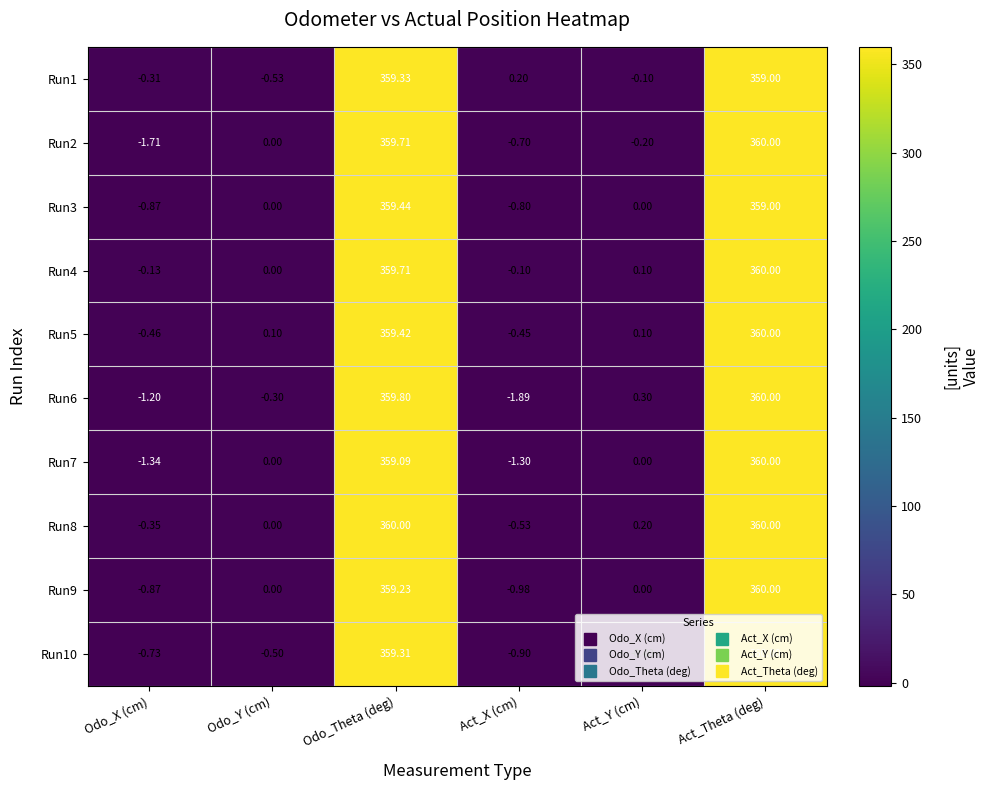

How many categories are shown in the chart?

6